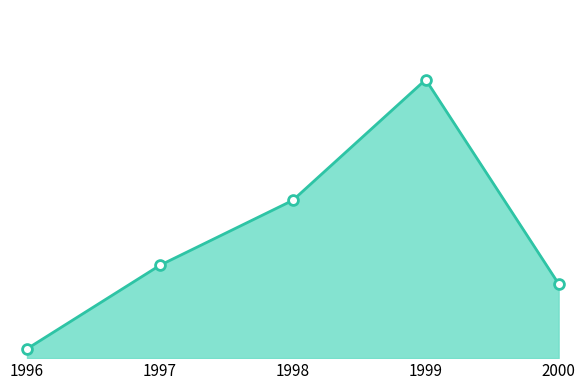

Approximately how many times larger is the value at 1997 compared to 1996?

10.0